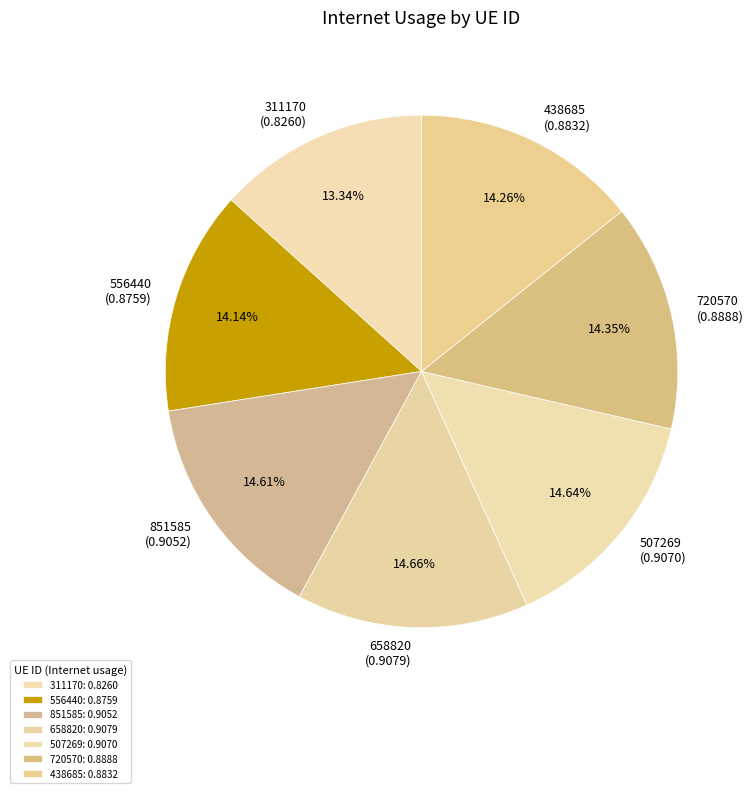

What percentage is the 658820 slice, to the nearest percent?

15%